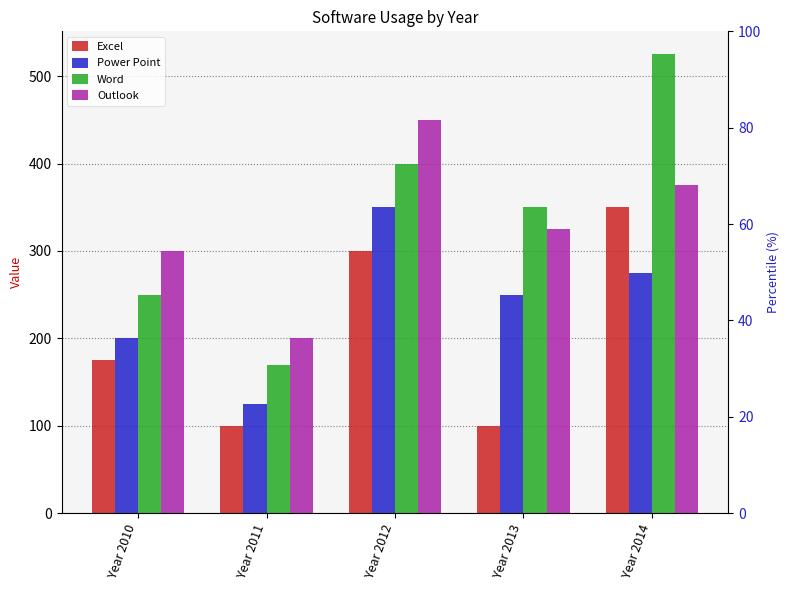

What is the total value across all series at Year 2011?

595